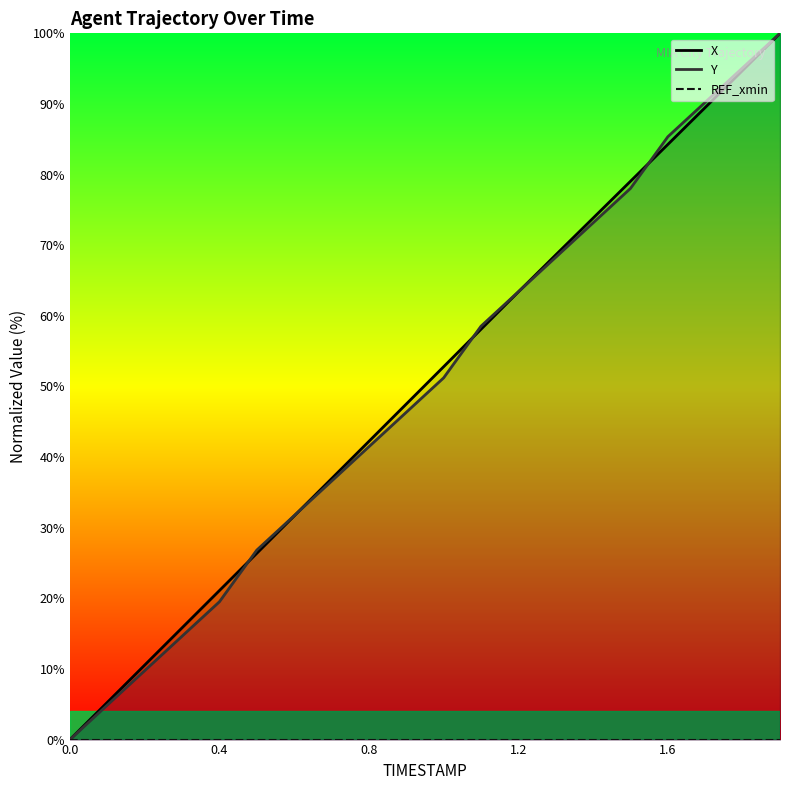

Does the chart display data point markers on the line(s)?

No